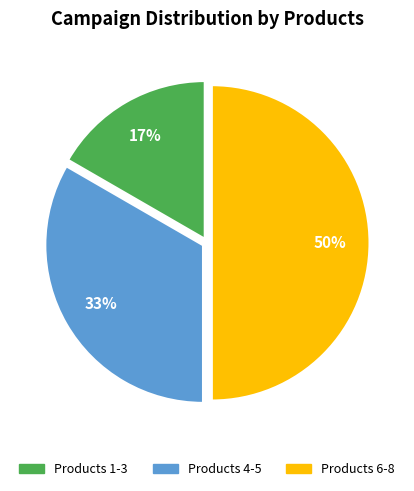

Which slice is the largest?

Products 6-8